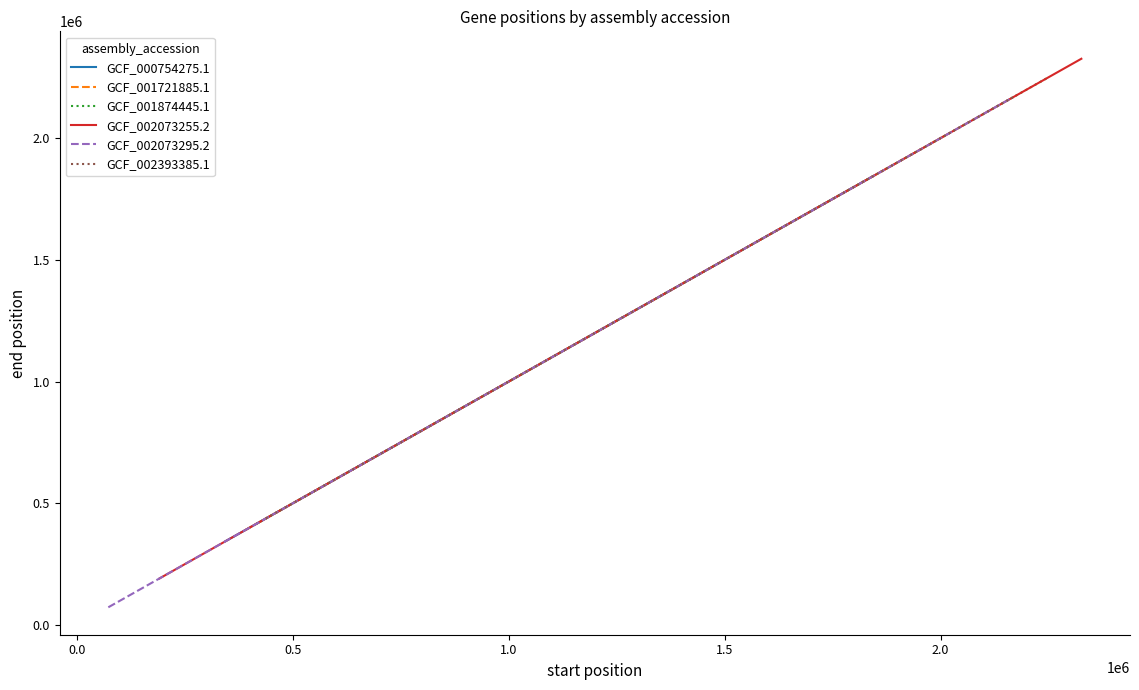

What is the difference between the maximum and minimum values in the GCF_002393385.1 series?

1732848